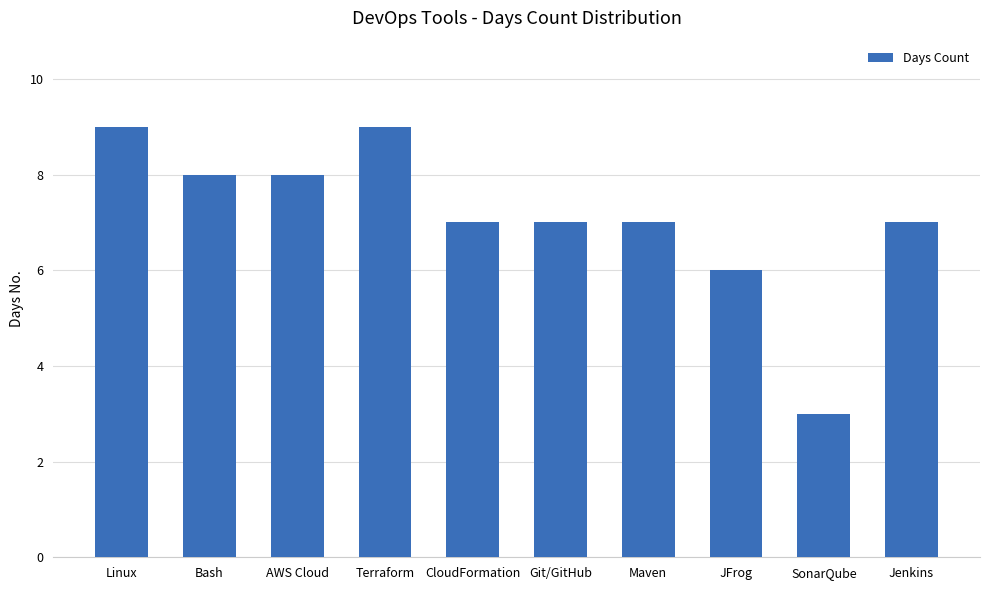

The value at Git/GitHub is 4. True or false?

False